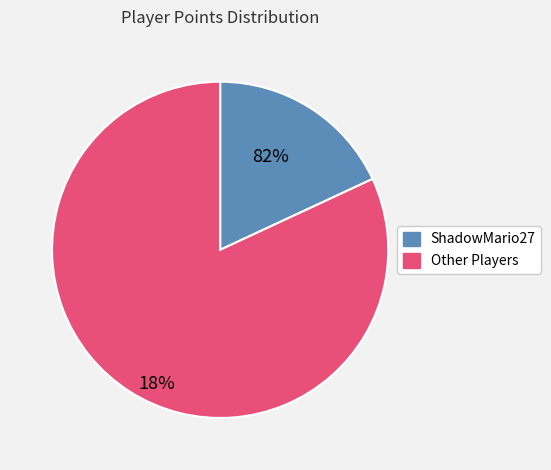

Does any single category account for the majority?

Yes